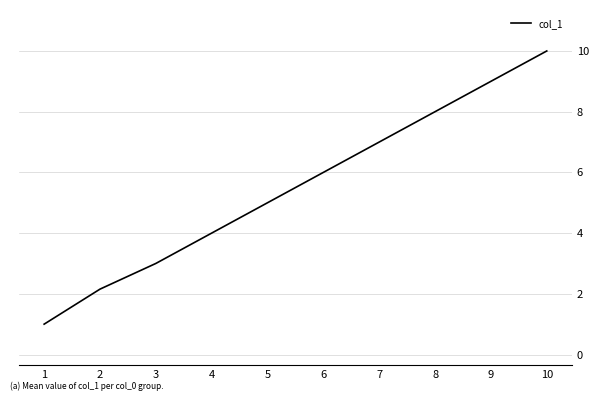

Rank the categories by value from lowest to highest.

1, 2, 3, 4, 5, 6, 7, 8, 9, 10